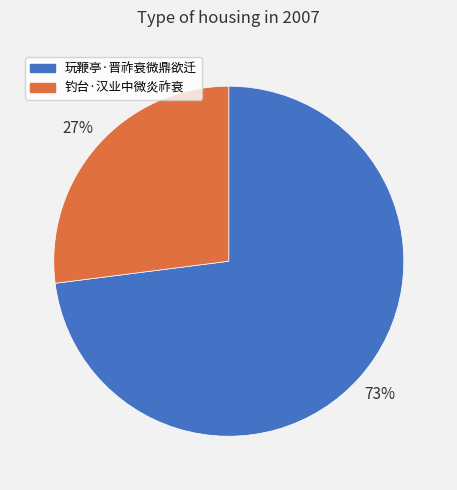

Which slice is the smallest?

钓台·汉业中微炎祚衰